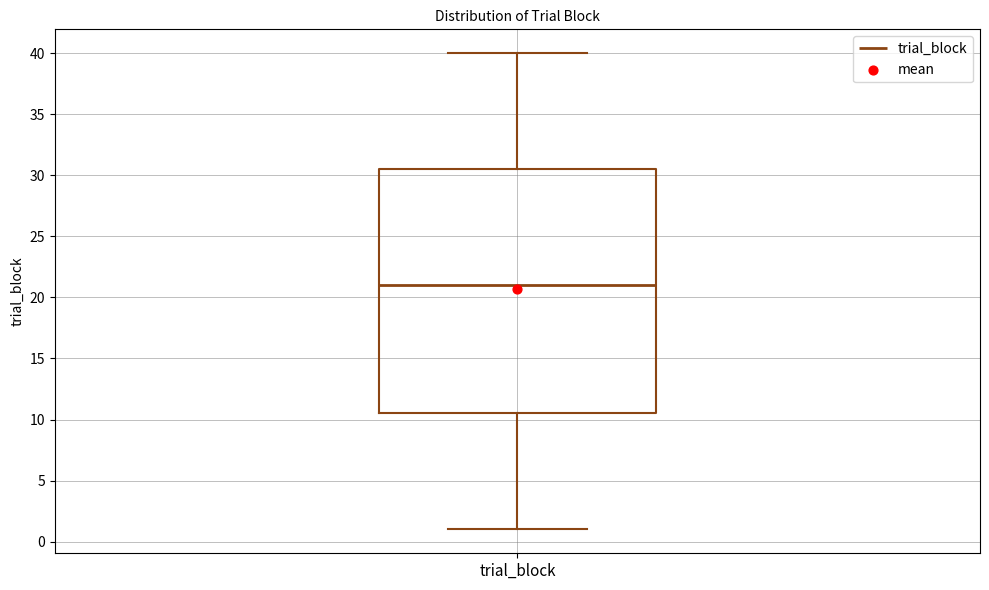

Transcribe this box plot: give where the median line is, the range the box spans, and where the two whiskers end, as read against the y-axis. The values are not printed on the chart, so give them approximately, as read against the axis.

median 21.0, box 10.5 to 30.5, whiskers 1.0 to 40.0